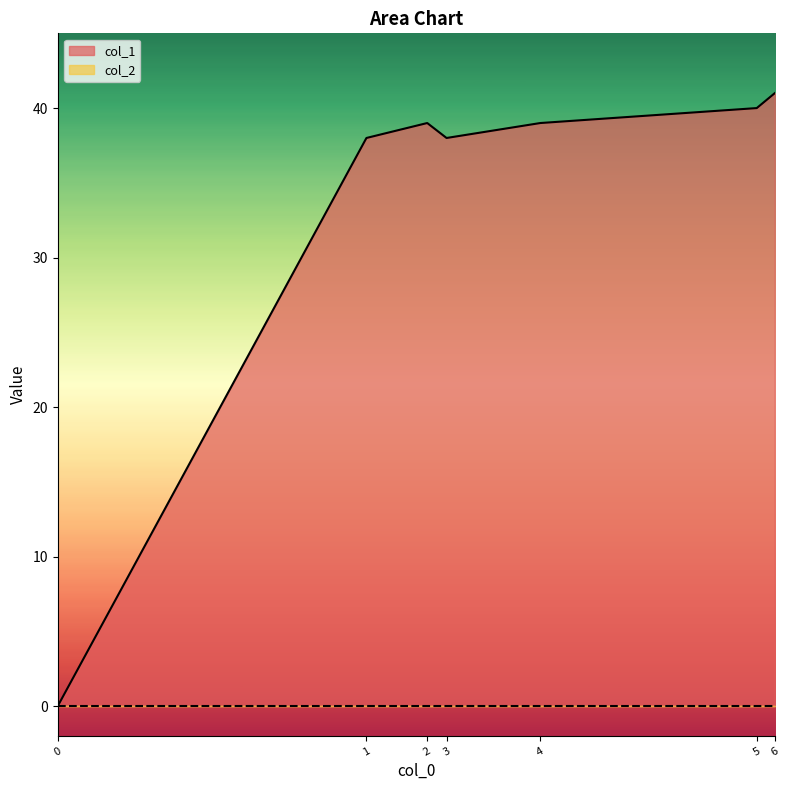

Which series has the largest total across all categories?

col_1